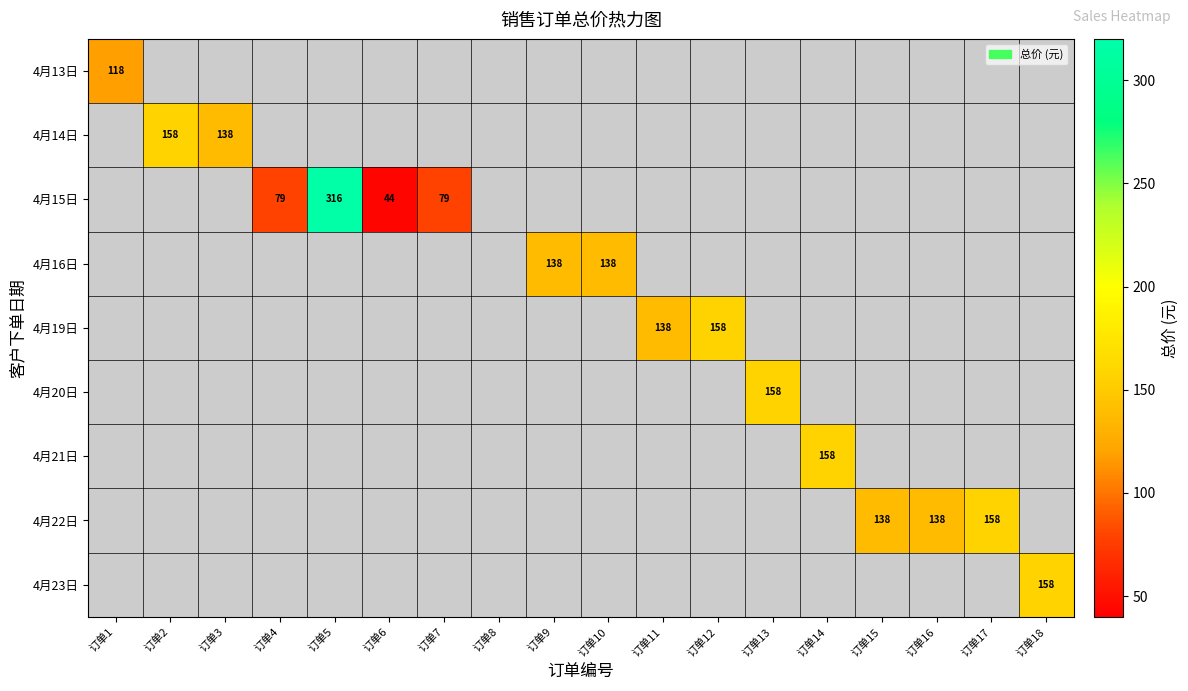

Which category has the highest value in the 4月14日 series?

订单1